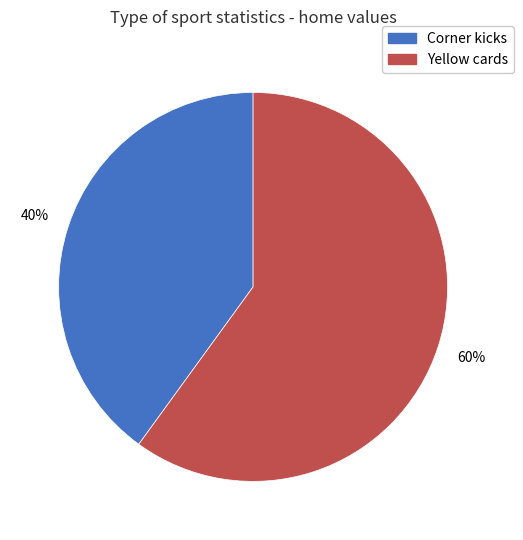

Which category has the smallest portion of the pie?

Corner kicks